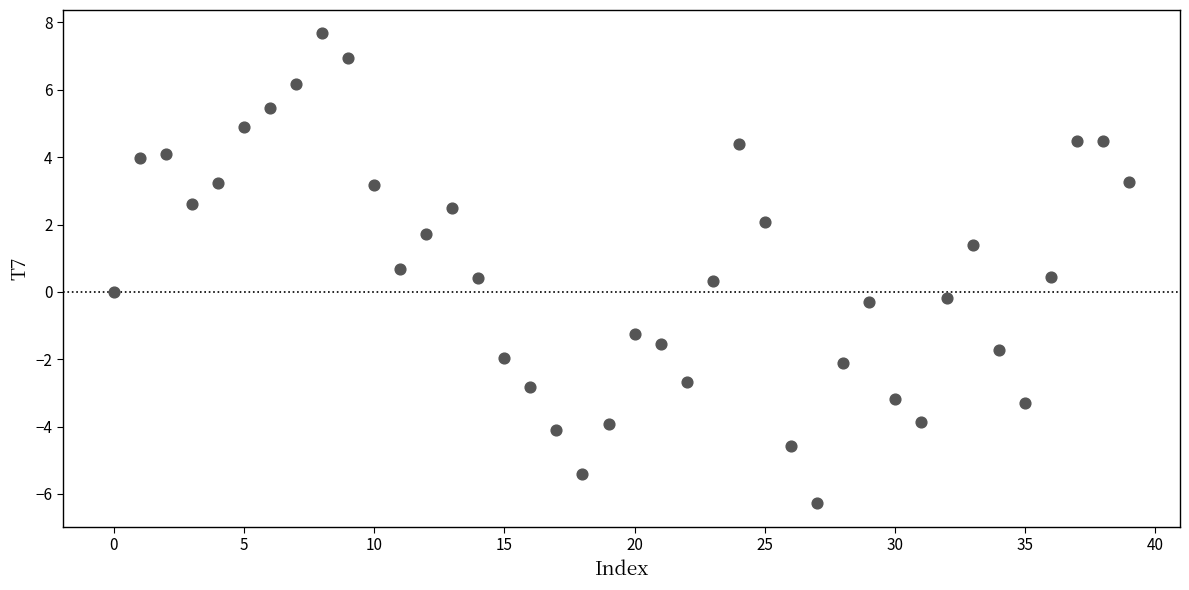

What is the range of Y values (max minus min)?

14.0